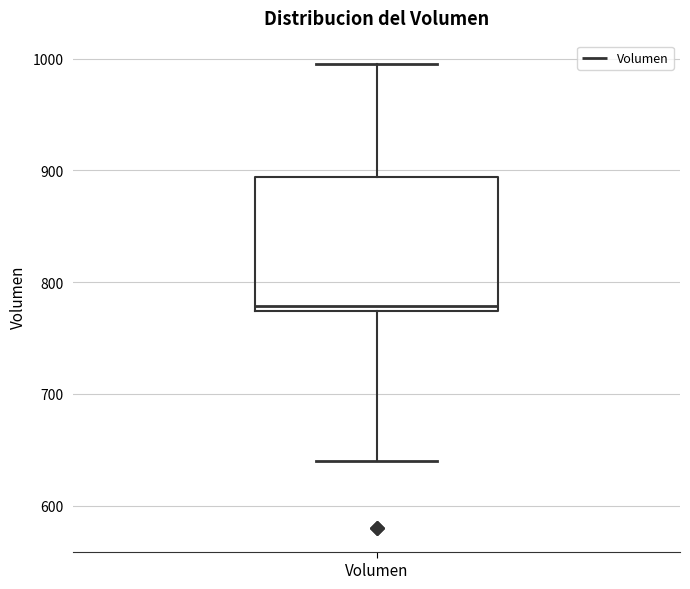

Where does the upper whisker of the box for Volumen end on the y-axis? The values are not printed on the chart, so give them approximately, as read against the axis.

1000